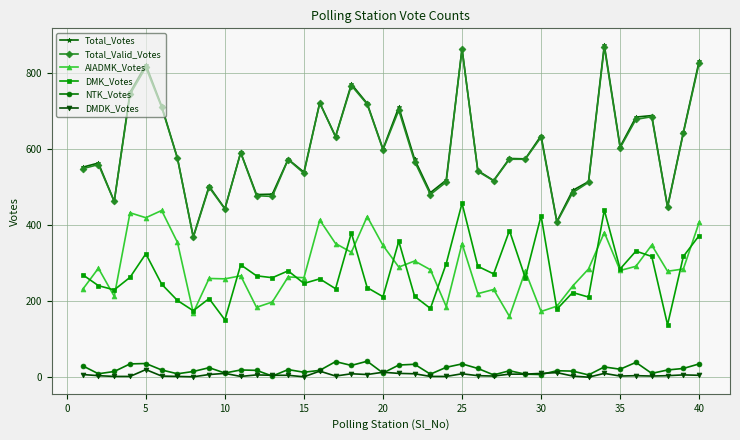

What are all the series names shown in the legend?

Total_Votes, Total_Valid_Votes, AIADMK_Votes, DMK_Votes, NTK_Votes, DMDK_Votes